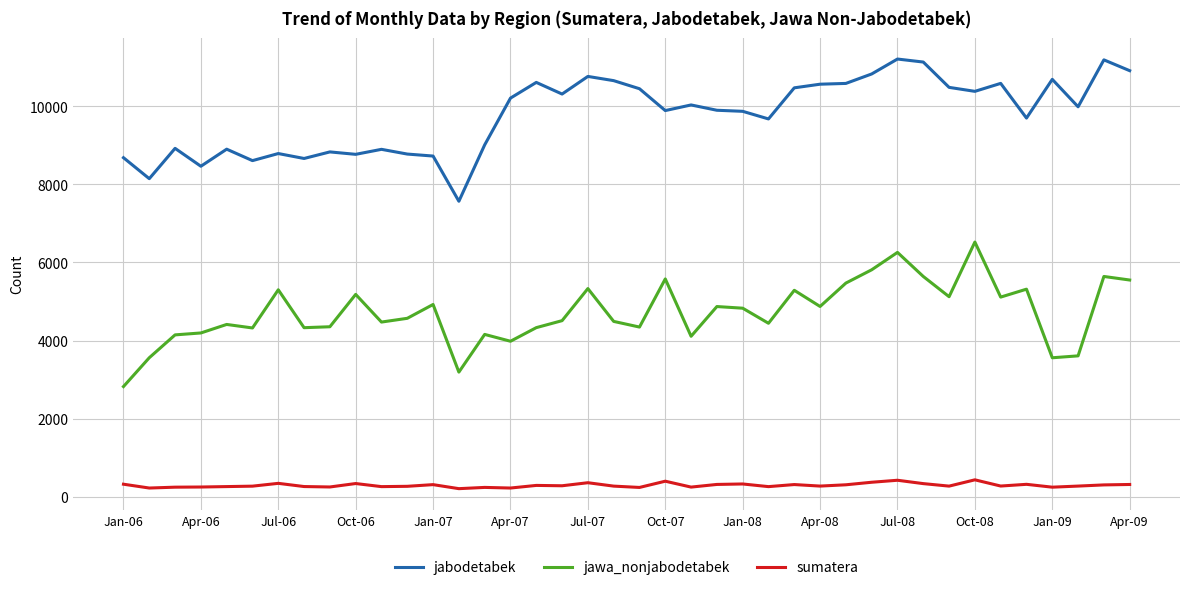

What is the minimum value for jawa_nonjabodetabek?

2823